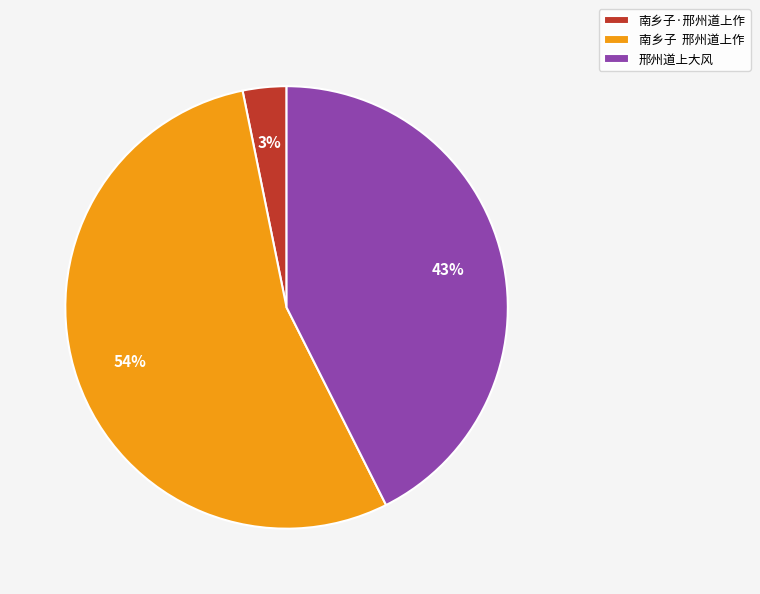

Rank the categories by value from highest to lowest.

南乡子 邢州道上作, 邢州道上大风, 南乡子·邢州道上作